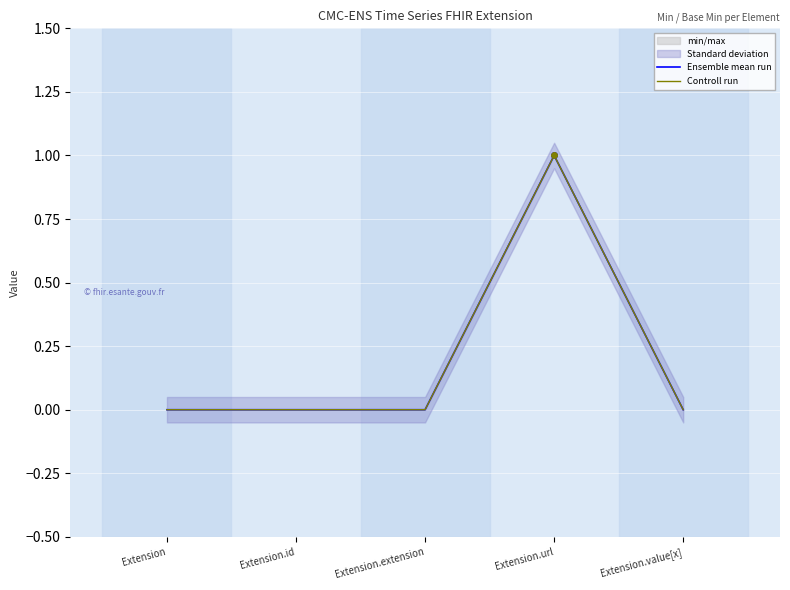

What position from the left is Extension?

1